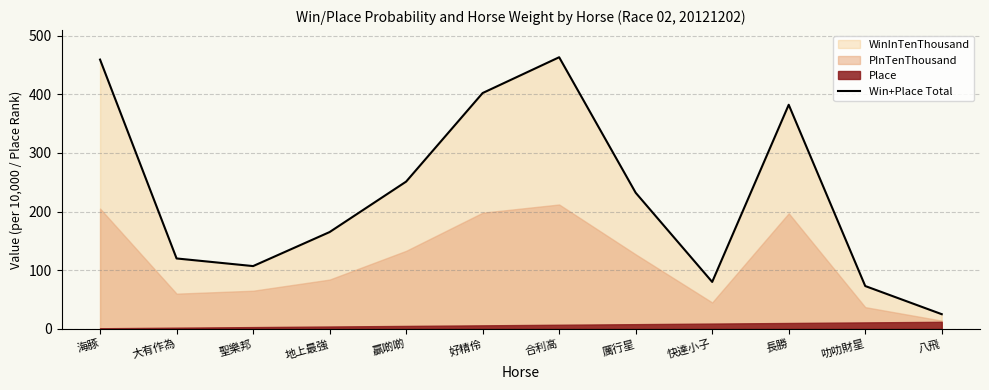

Where does the data first go above 232?

海豚